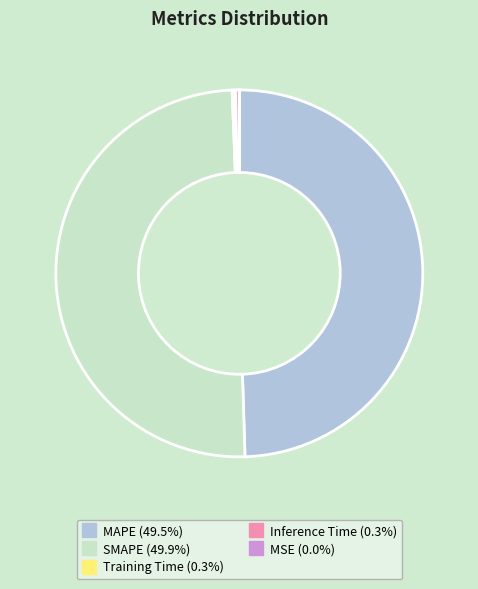

Is the sum of Training Time and Inference Time greater than half?

No